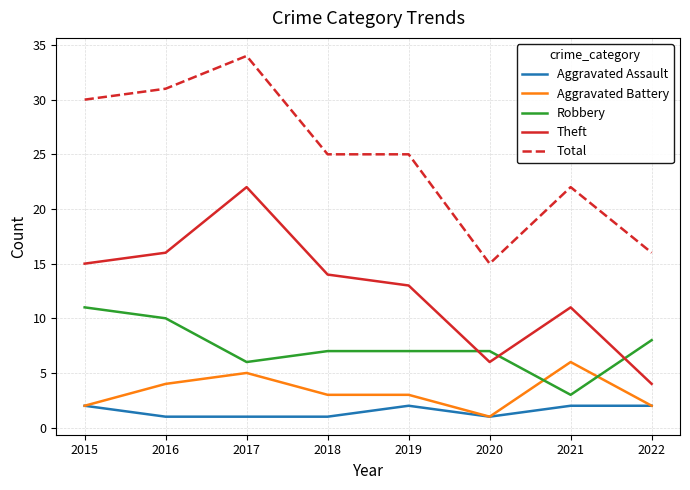

The Theft series shows 16 at 2021. True or false?

False